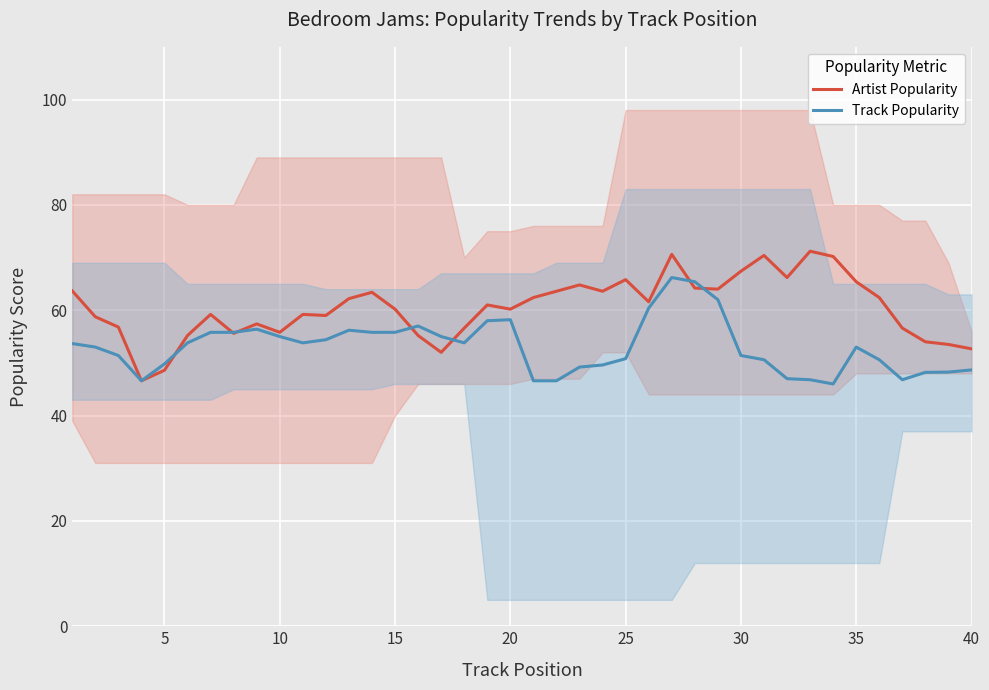

What is the minimum value for Artist Popularity?

46.6